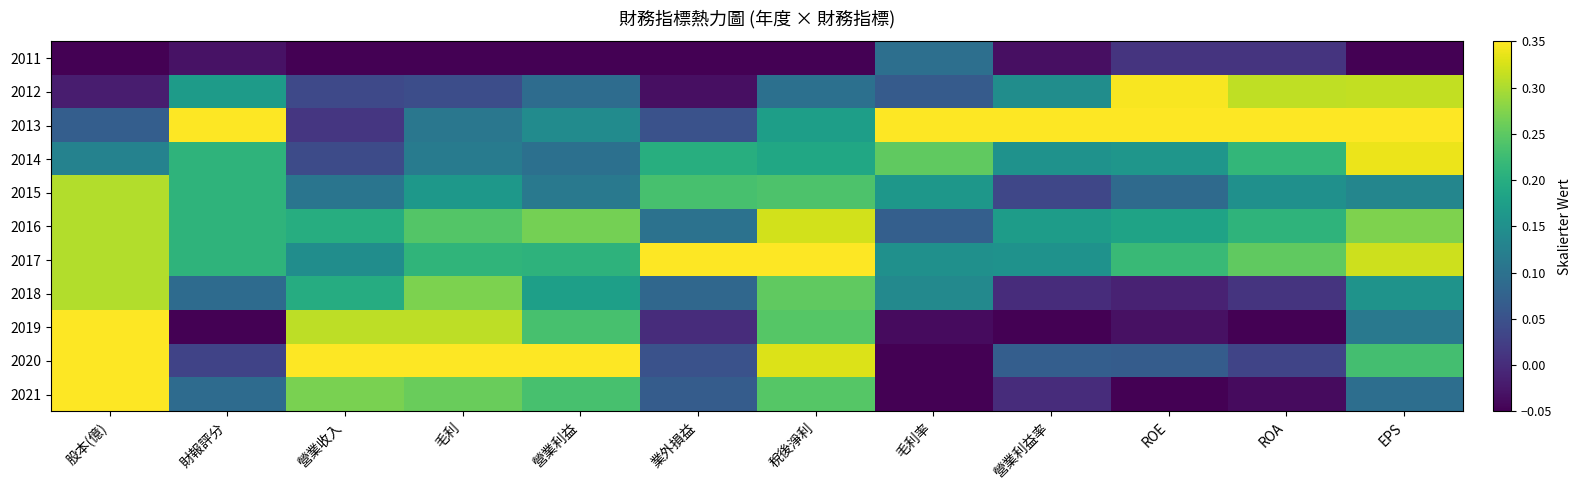

How many series are shown in this chart?

11